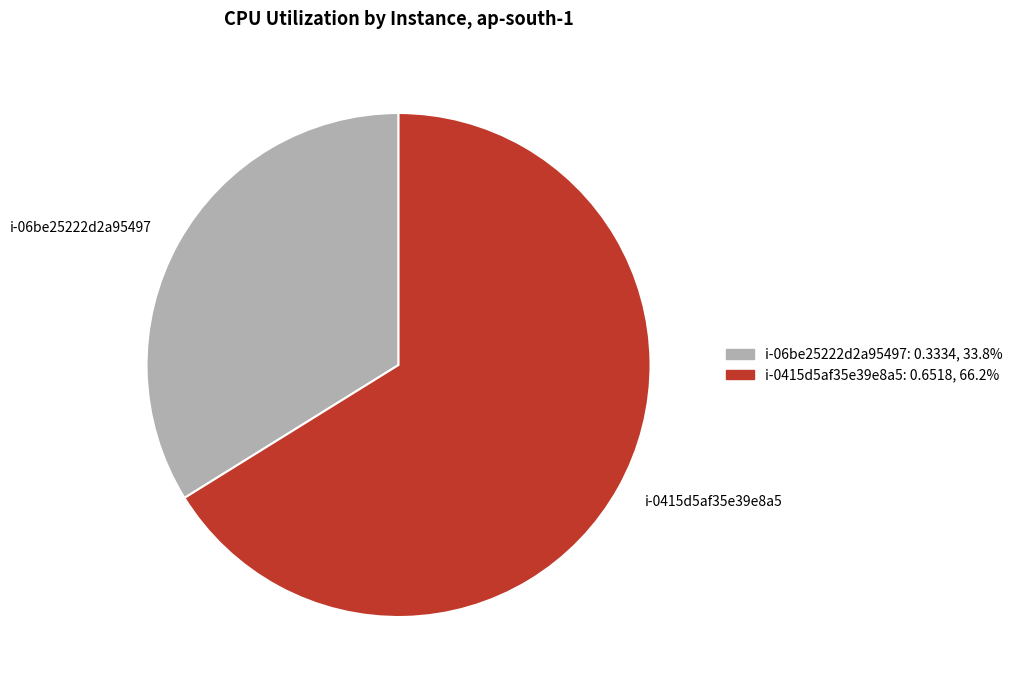

What is the smallest slice in the pie chart?

i-06be25222d2a95497